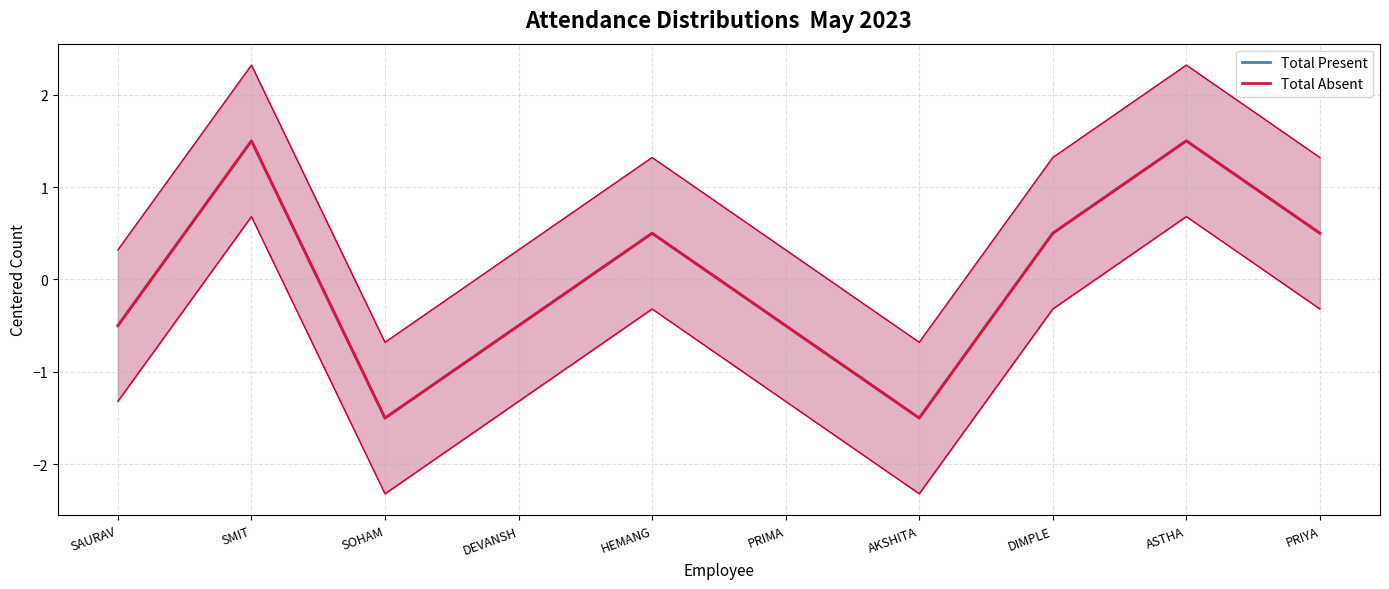

True or false: Total Absent and Total Present cross at least once.

False